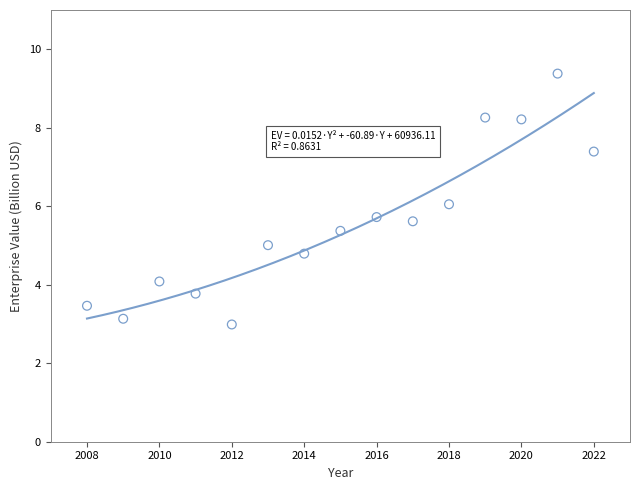

What is the range of X values (max minus min)?

14.0